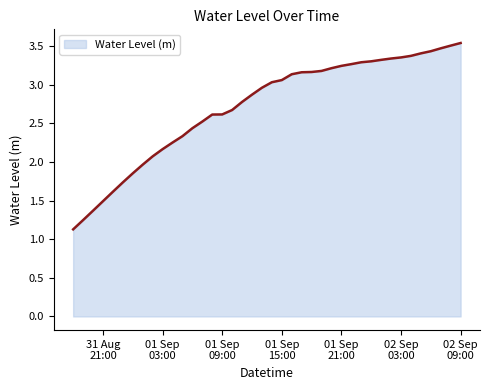

What is the maximum value shown in the chart?

3.5